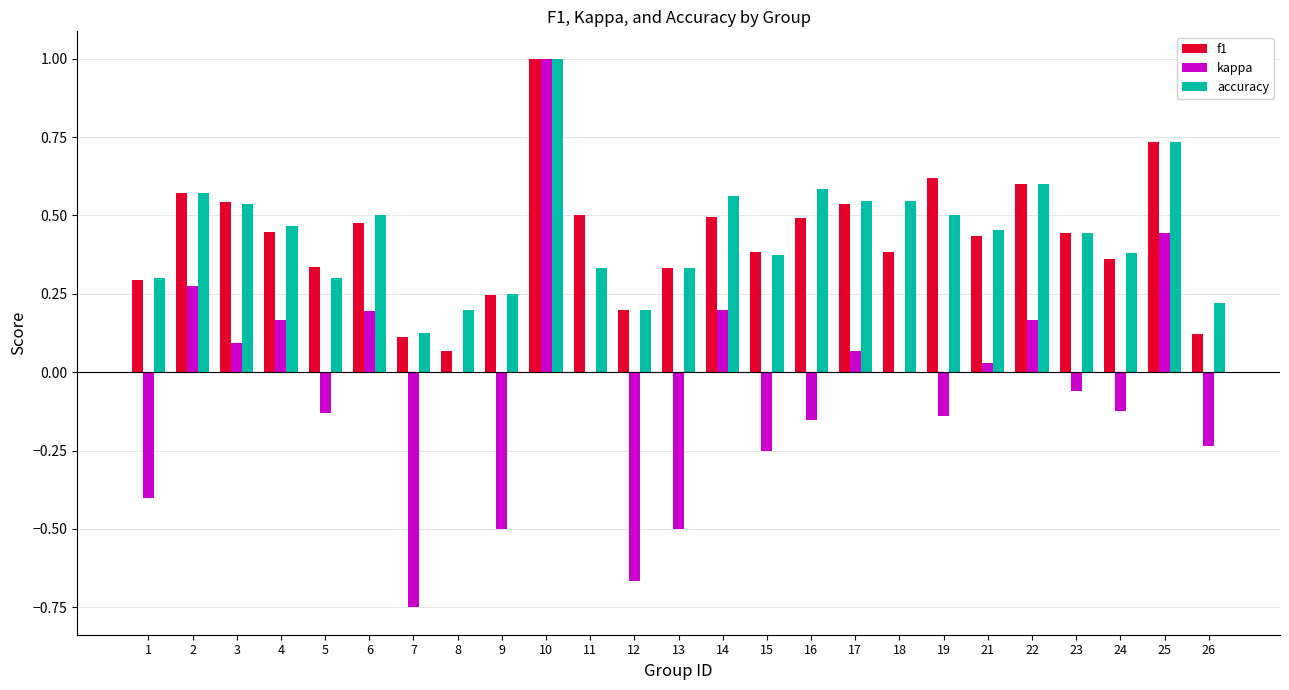

Is the value of f1 at 3 greater than the value of kappa at 19?

Yes